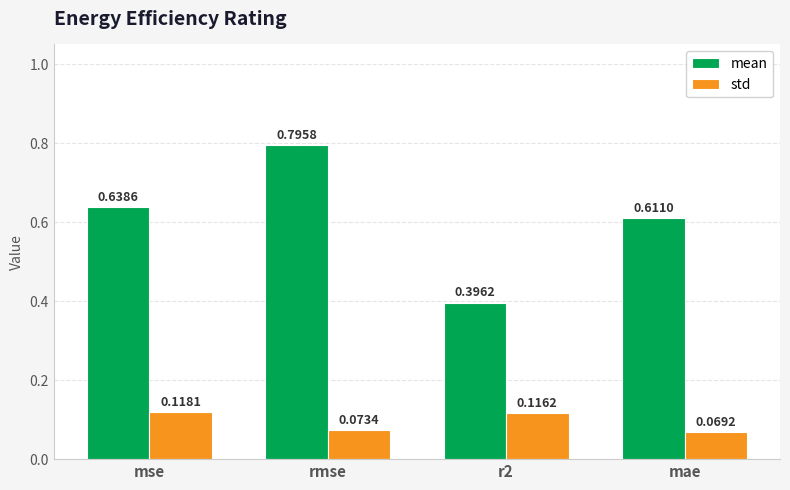

How many bars are there in each group?

2